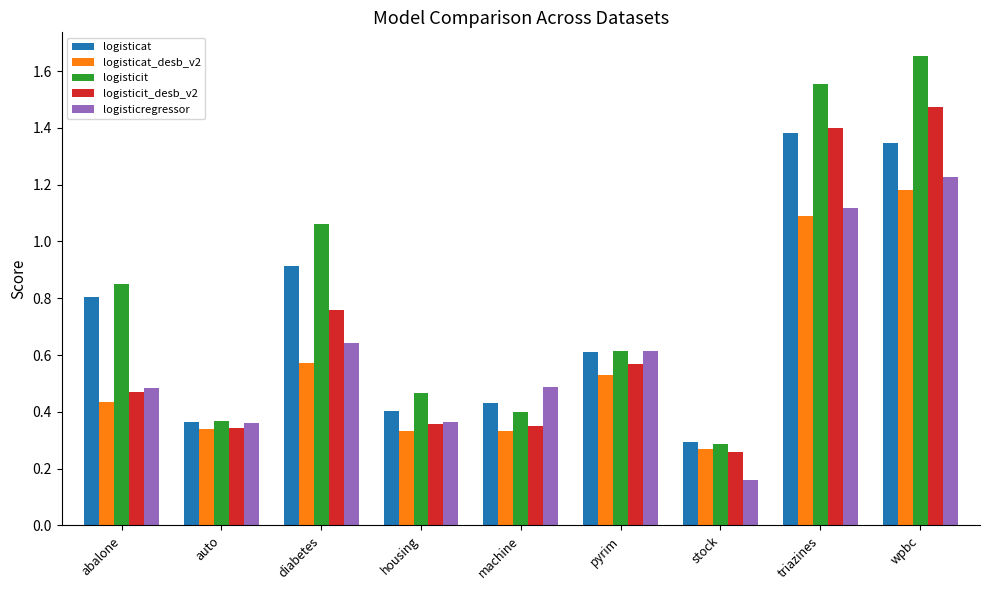

What is the label of the 1st bar from the right?

wpbc